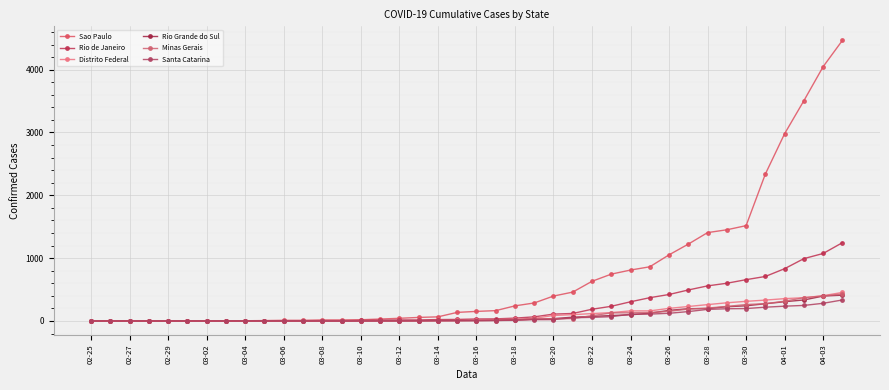

What are all the series names shown in the legend?

Sao Paulo, Rio de Janeiro, Distrito Federal, Rio Grande do Sul, Minas Gerais, Santa Catarina